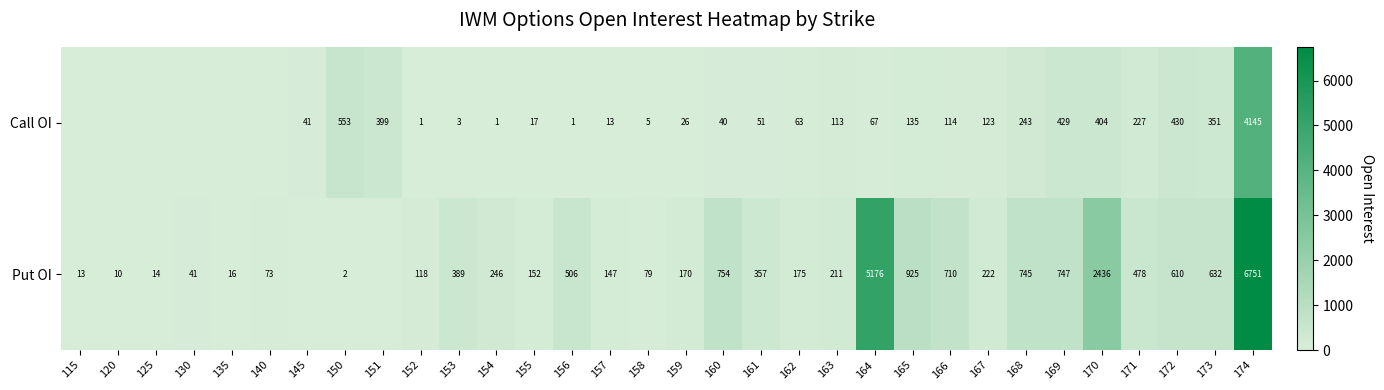

What is the difference between the Call OI values at 156 and 170?

403